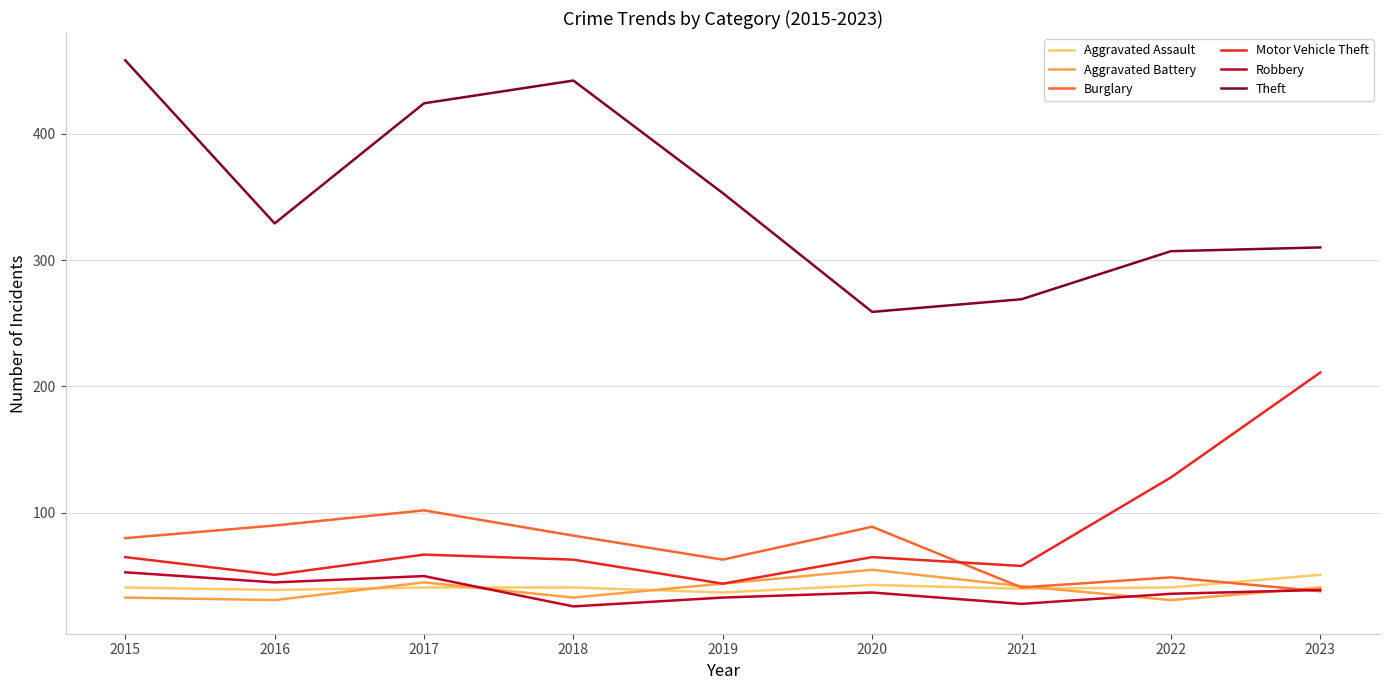

Which series changed the most between 2021 and 2023?

Motor Vehicle Theft